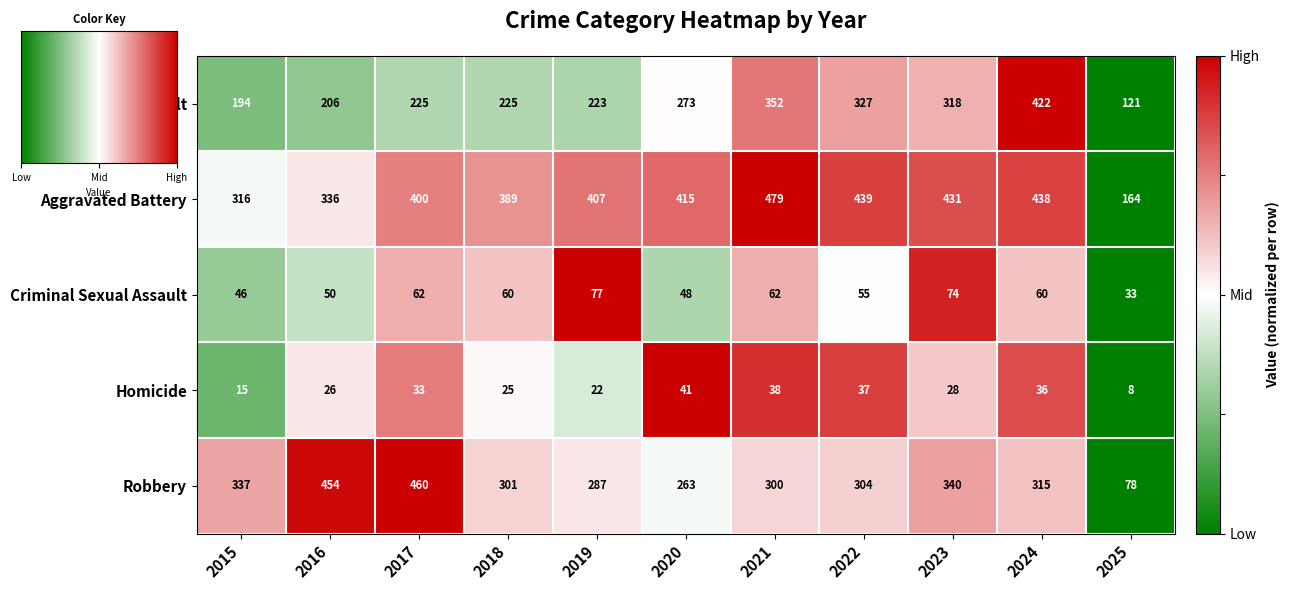

What is the difference between the maximum and minimum values in the Criminal Sexual Assault series?

44